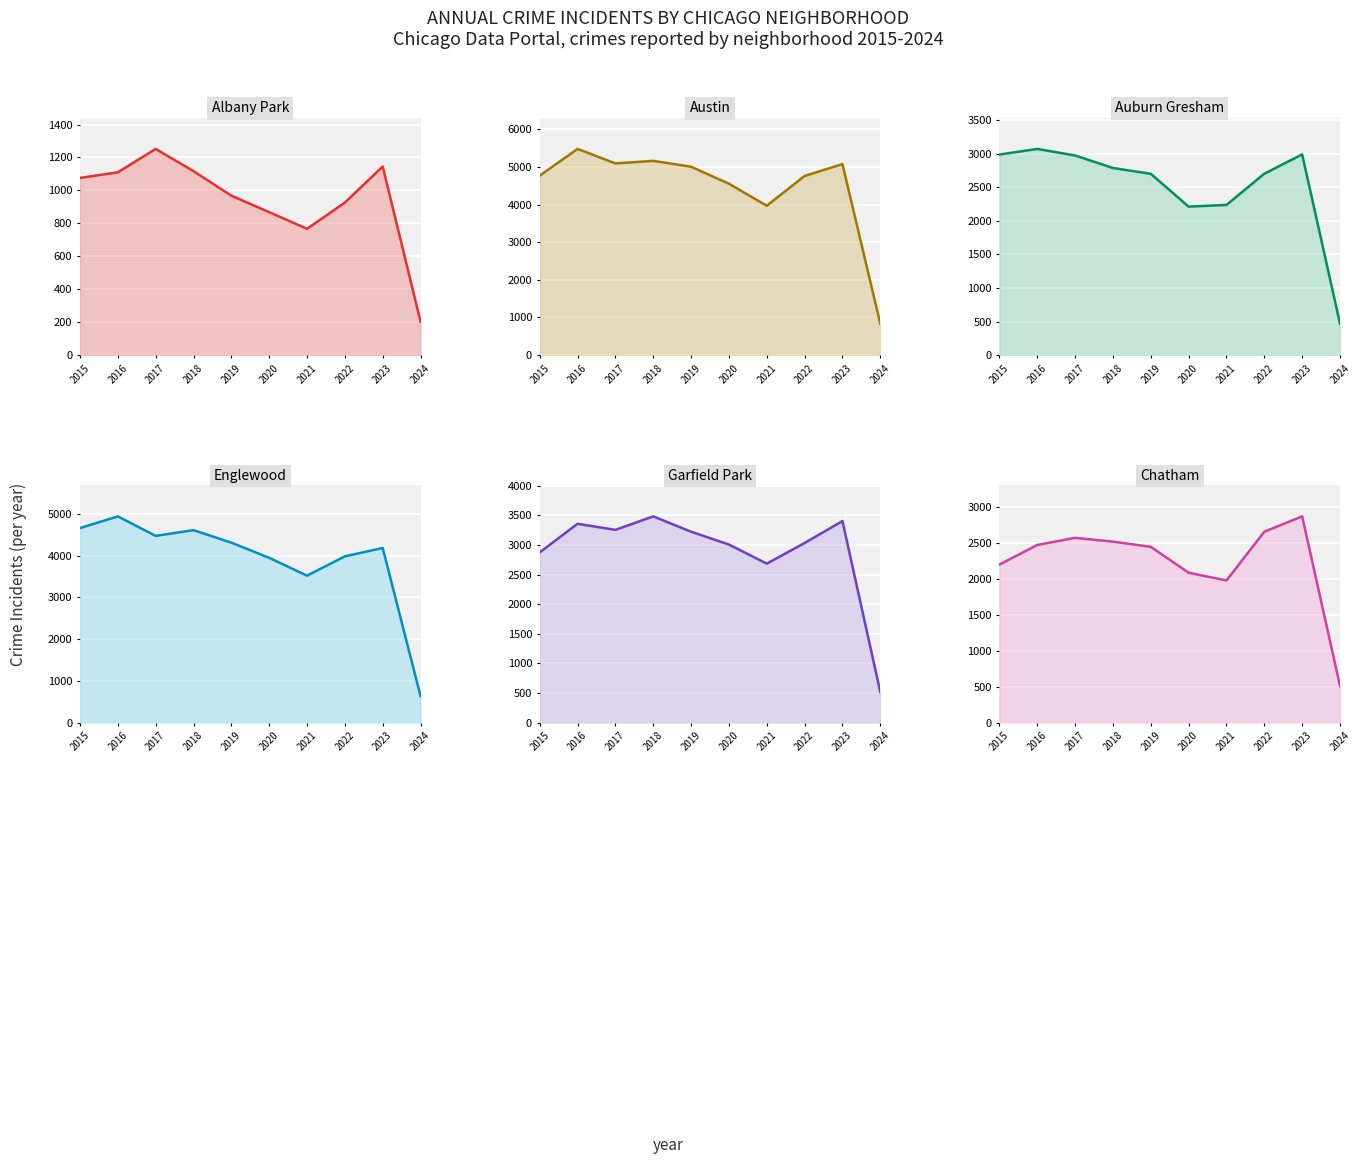

What is the sum of all Austin values?

44718